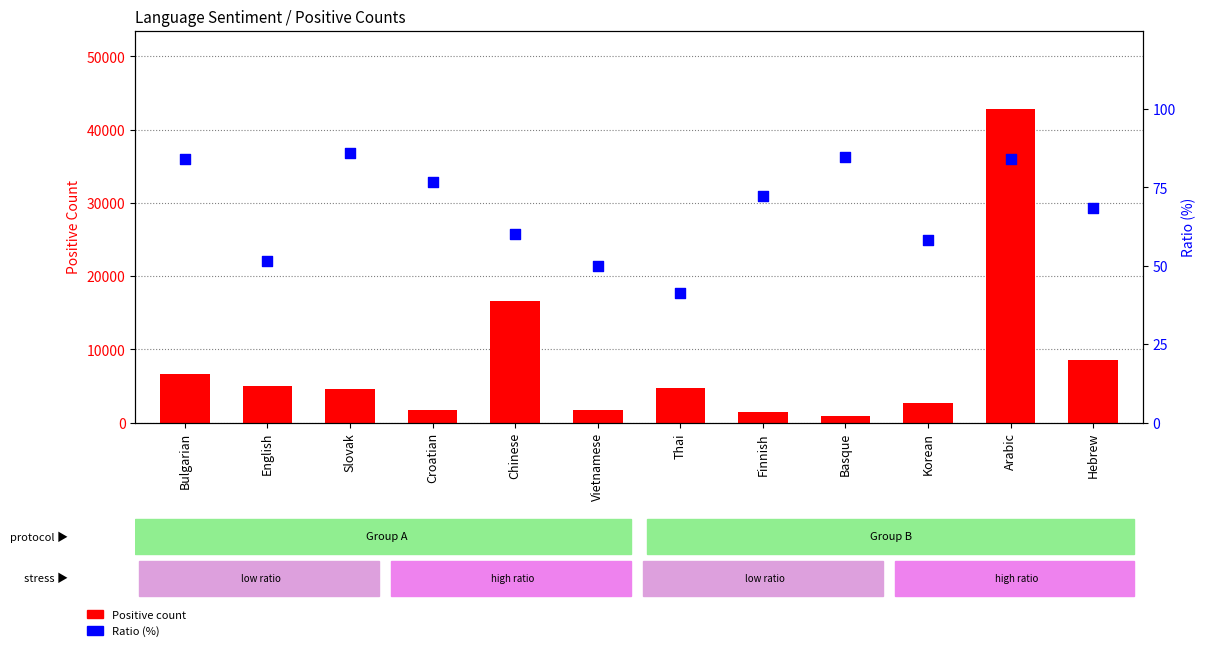

What are all the series names shown in the legend?

Positive count, Ratio (%)